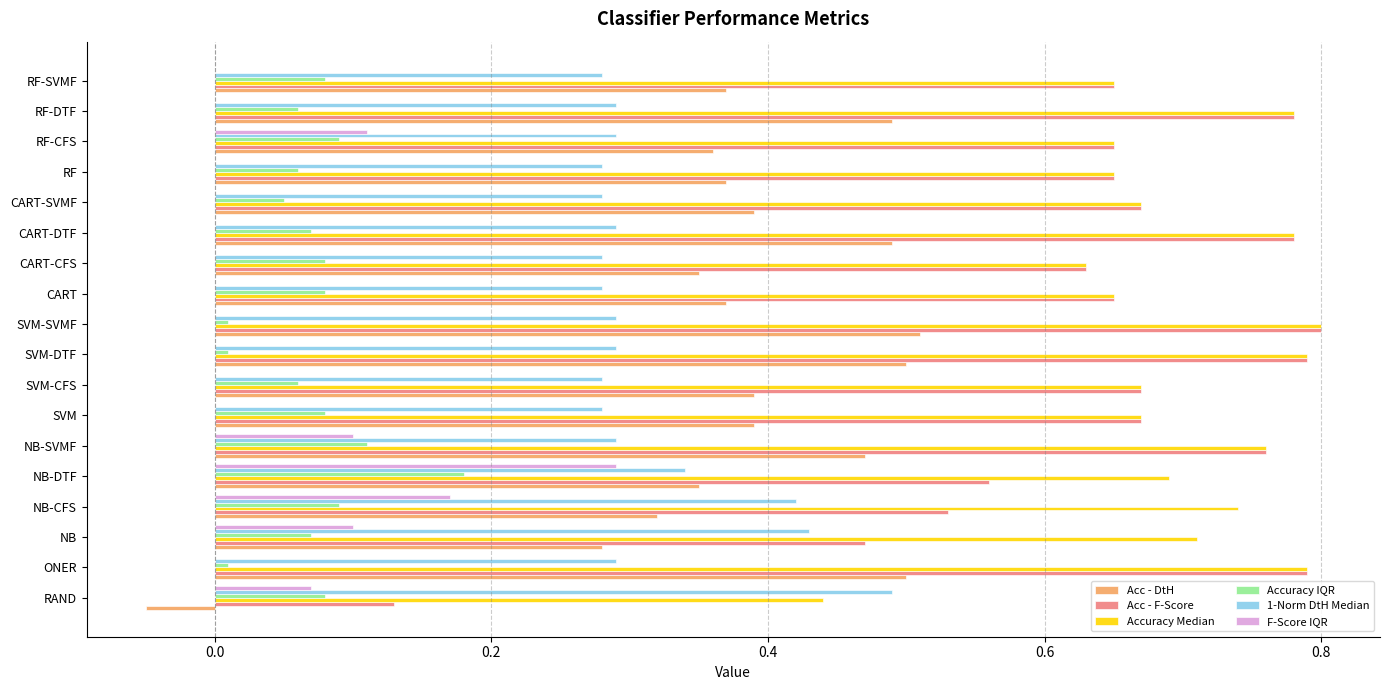

Which series has the largest total across all categories?

Accuracy Median